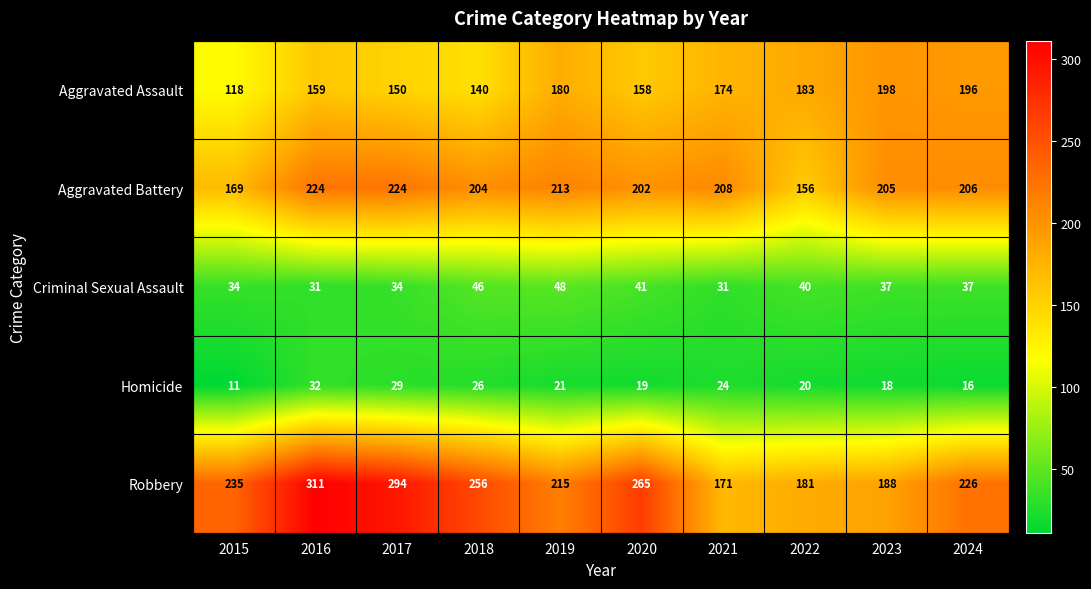

What is the spread (max minus min) of values at 2021?

184